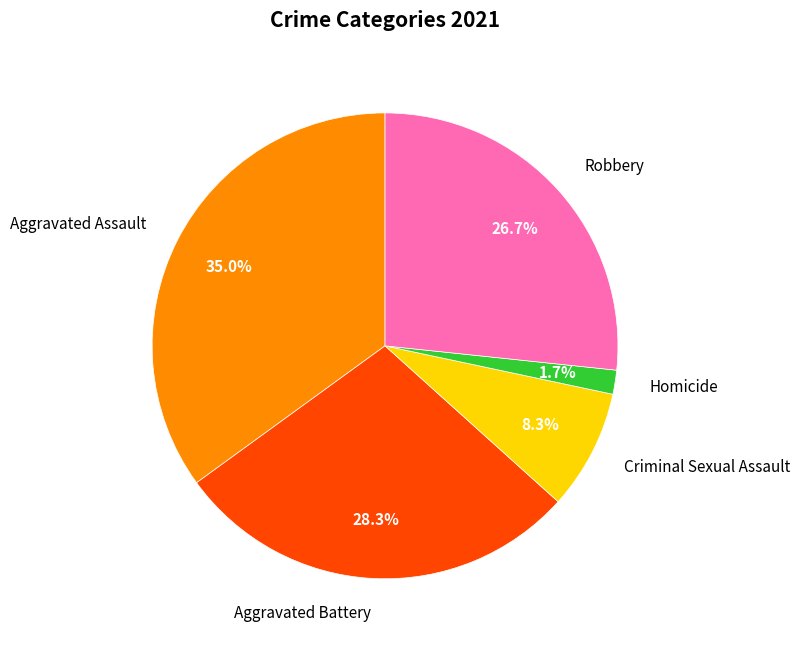

To the nearest percent, what is the average slice percentage?

20%